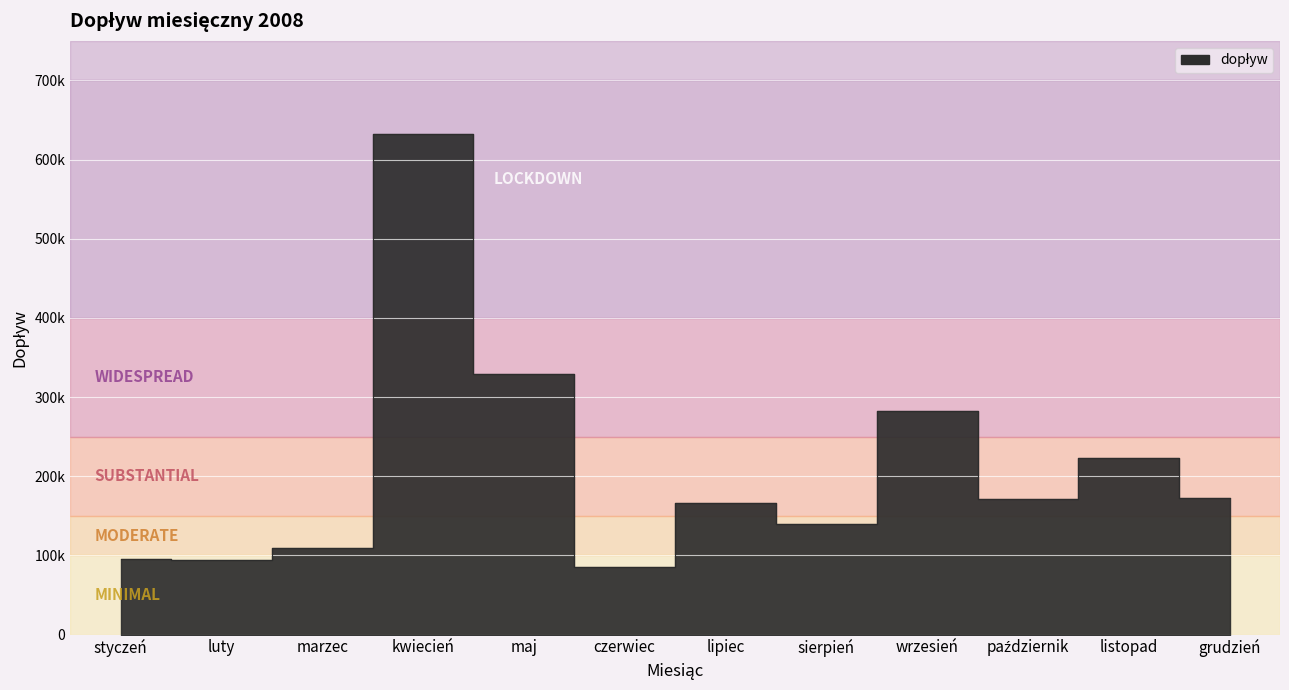

Which label corresponds to the largest value in the chart?

kwiecień